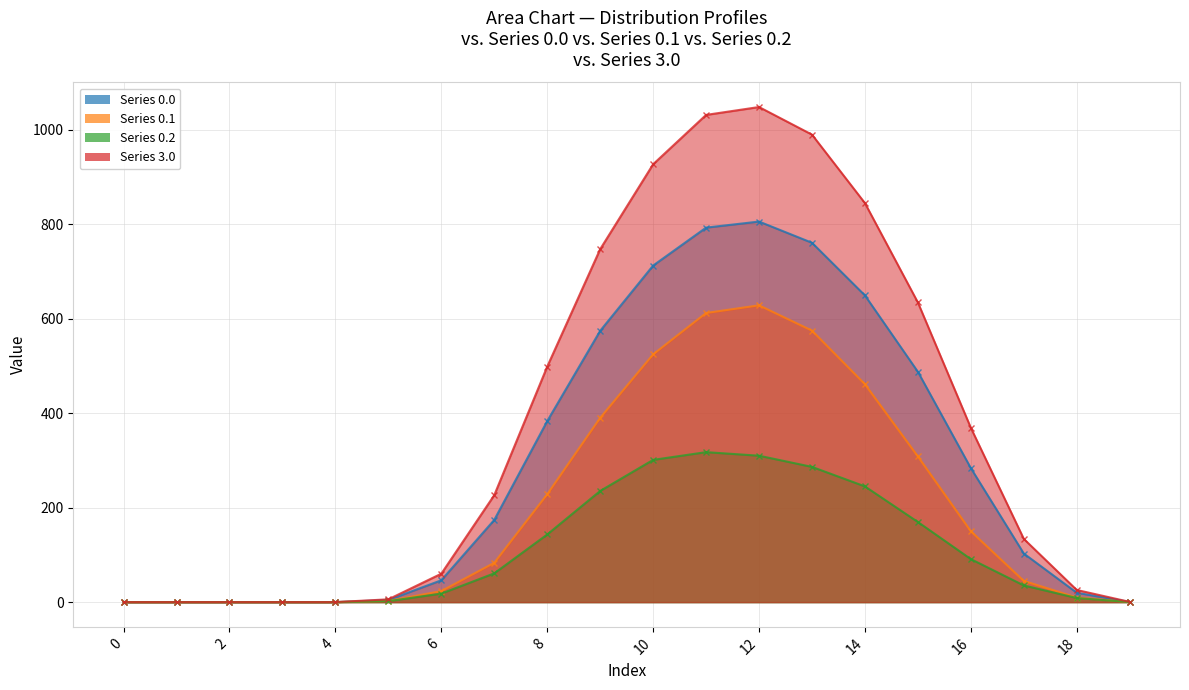

What is the greatest value displayed?

1048.0